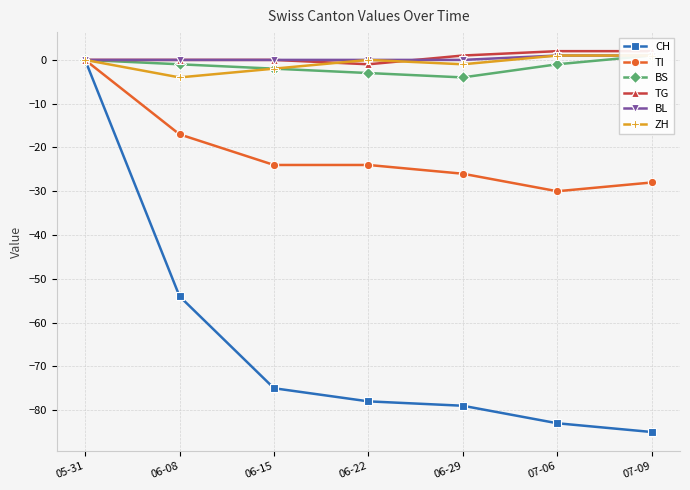

Rank the categories by ZH value from lowest to highest.

06-08, 06-15, 06-29, 05-31, 06-22, 07-06, 07-09